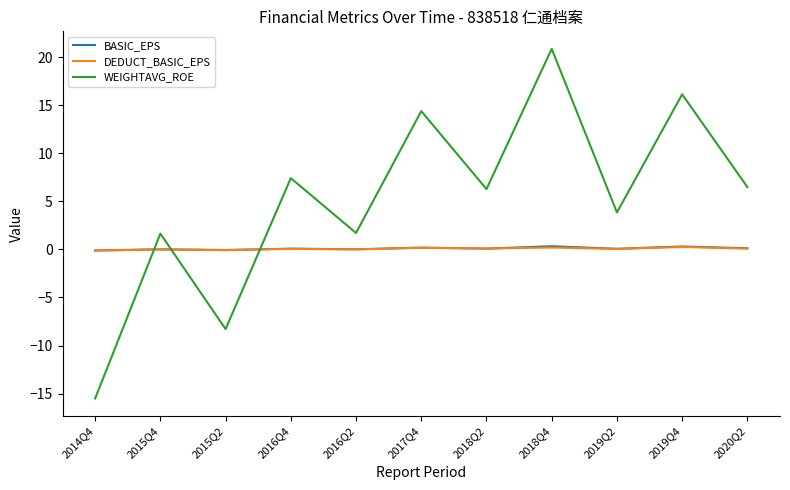

Between 2019Q2 and 2019Q4, which series saw the biggest shift?

WEIGHTAVG_ROE